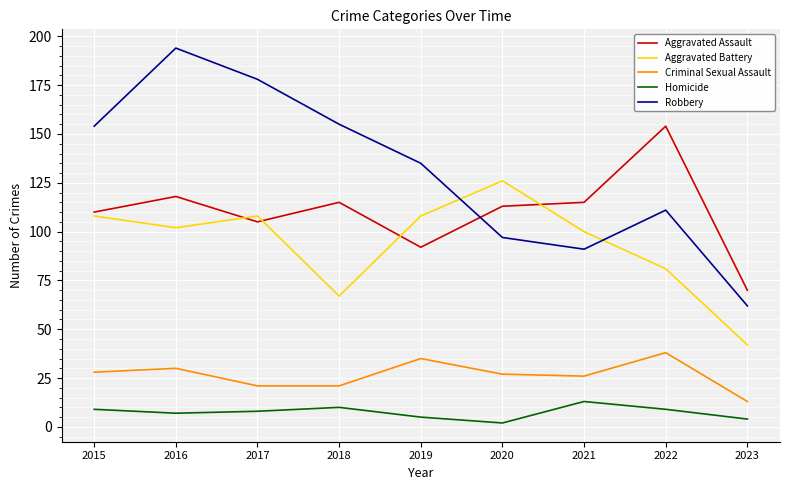

What is the difference between the highest and lowest values at 2017?

170